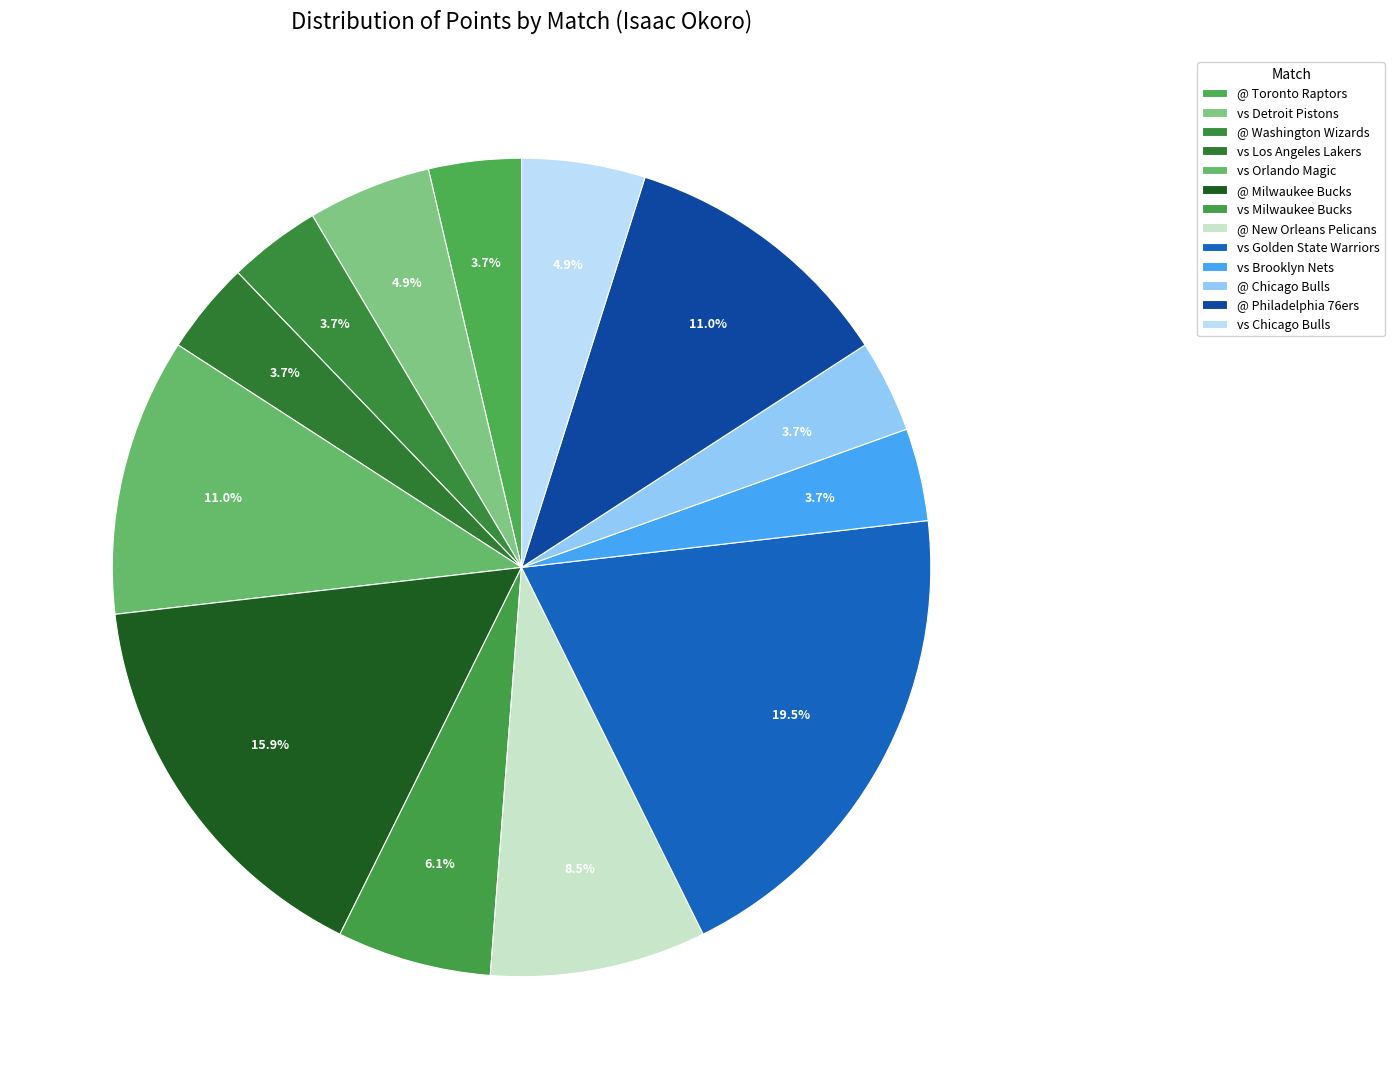

Count the number of slices in the pie.

13